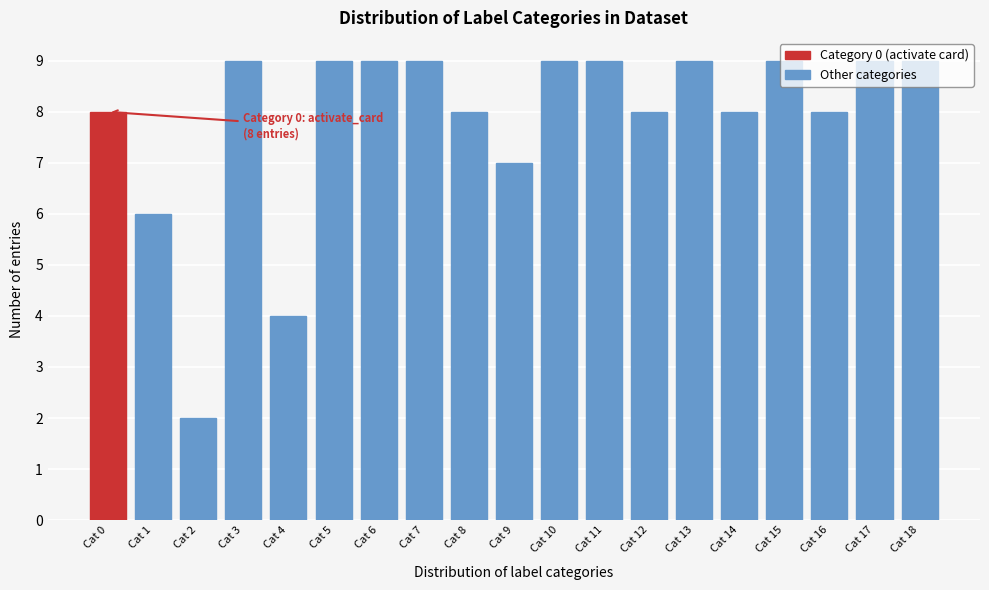

What is the value of the 5th bar from the left?

4